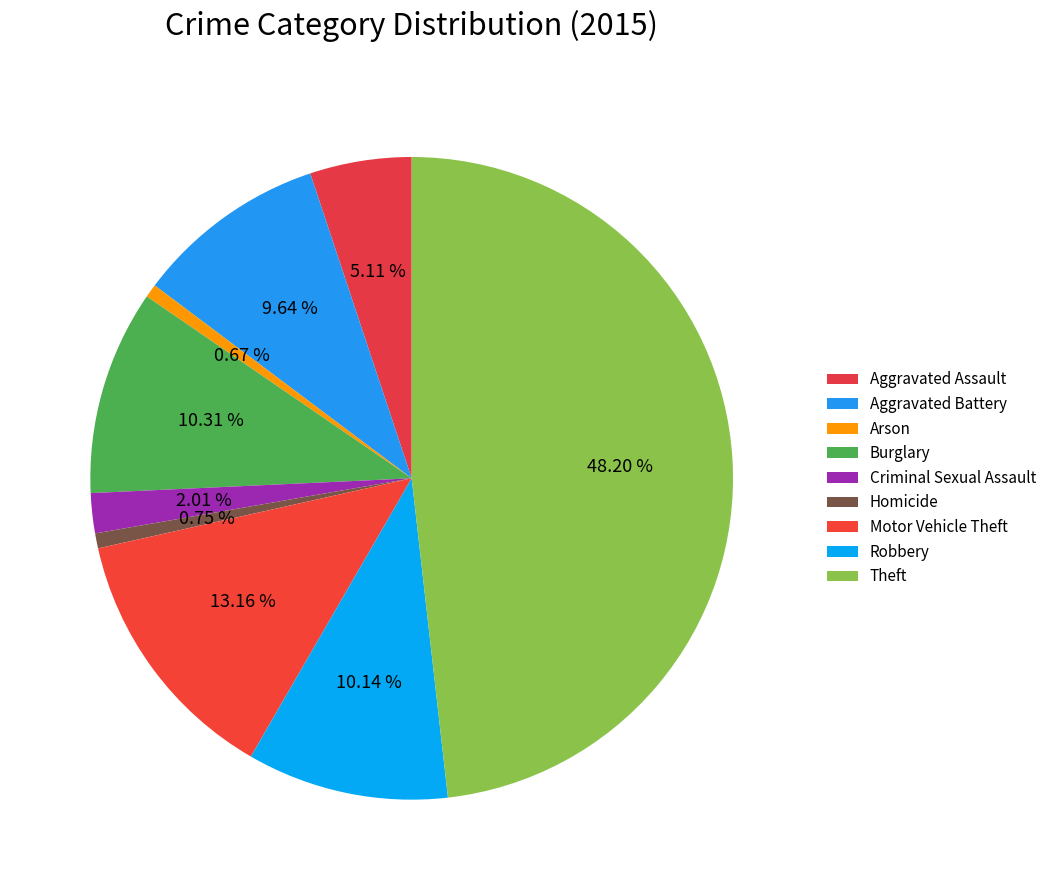

What is the smallest slice in the pie chart?

Arson